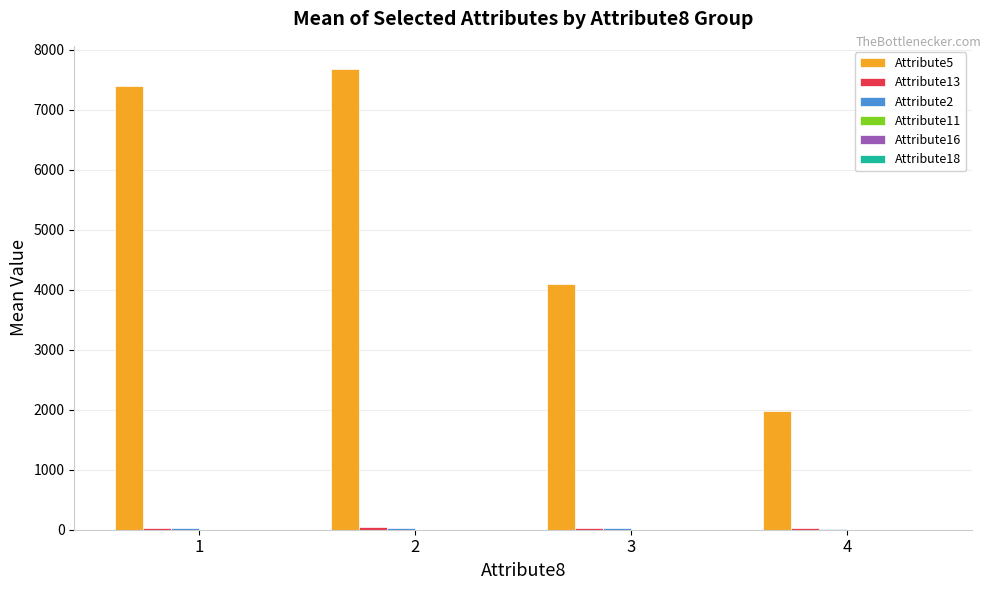

What is the greatest value displayed?

7681.8